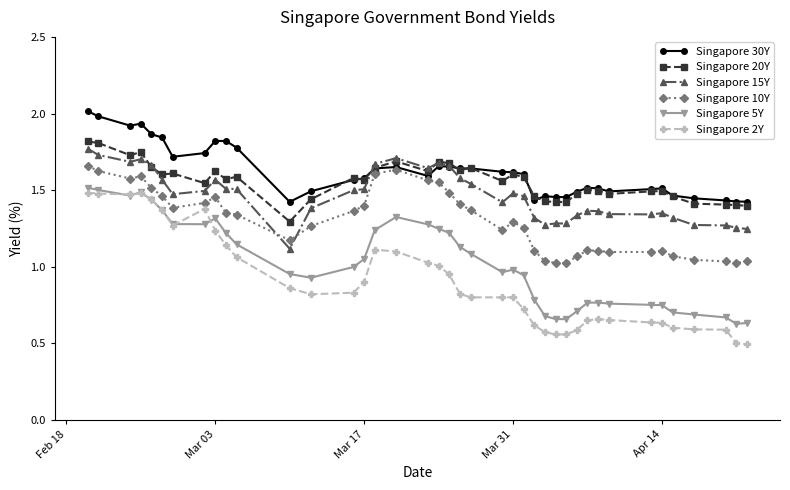

Which series has the largest range (max minus min)?

Singapore 2Y